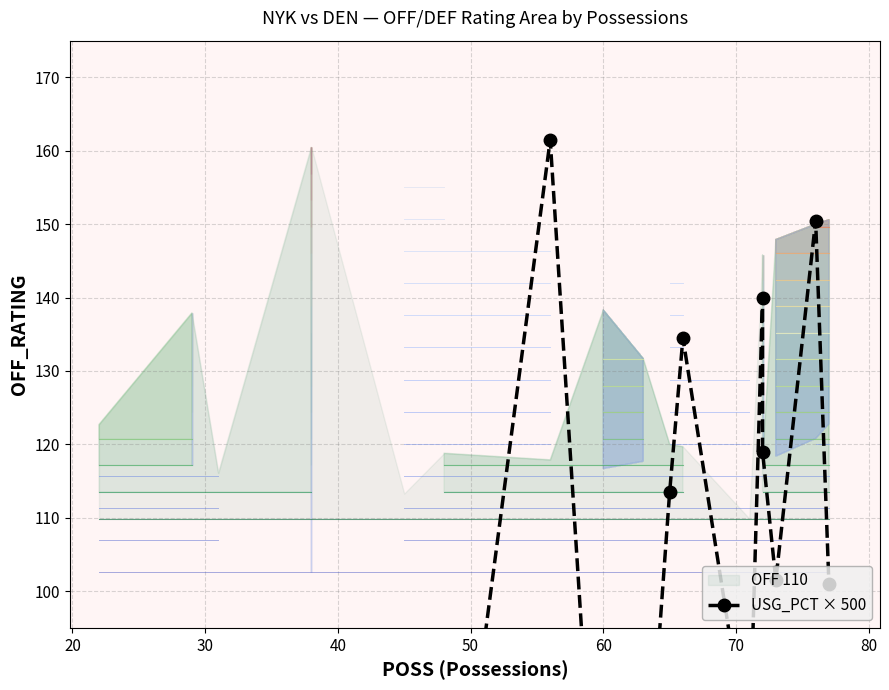

What is the average value?

87.5